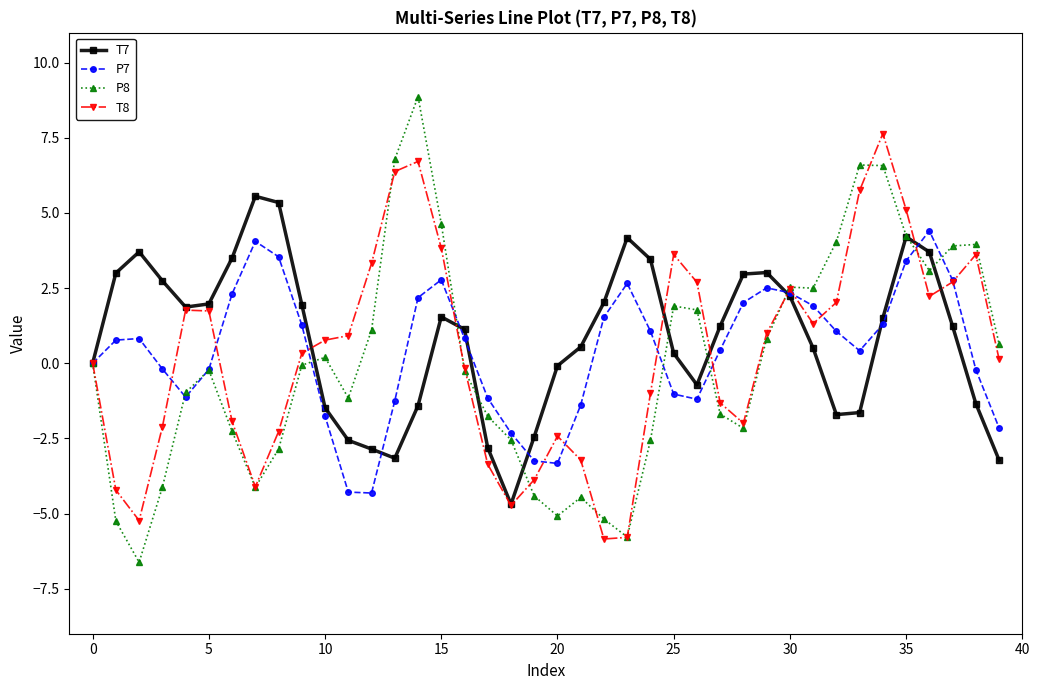

Rank the series by their maximum value, from highest to lowest.

P8, T8, T7, P7